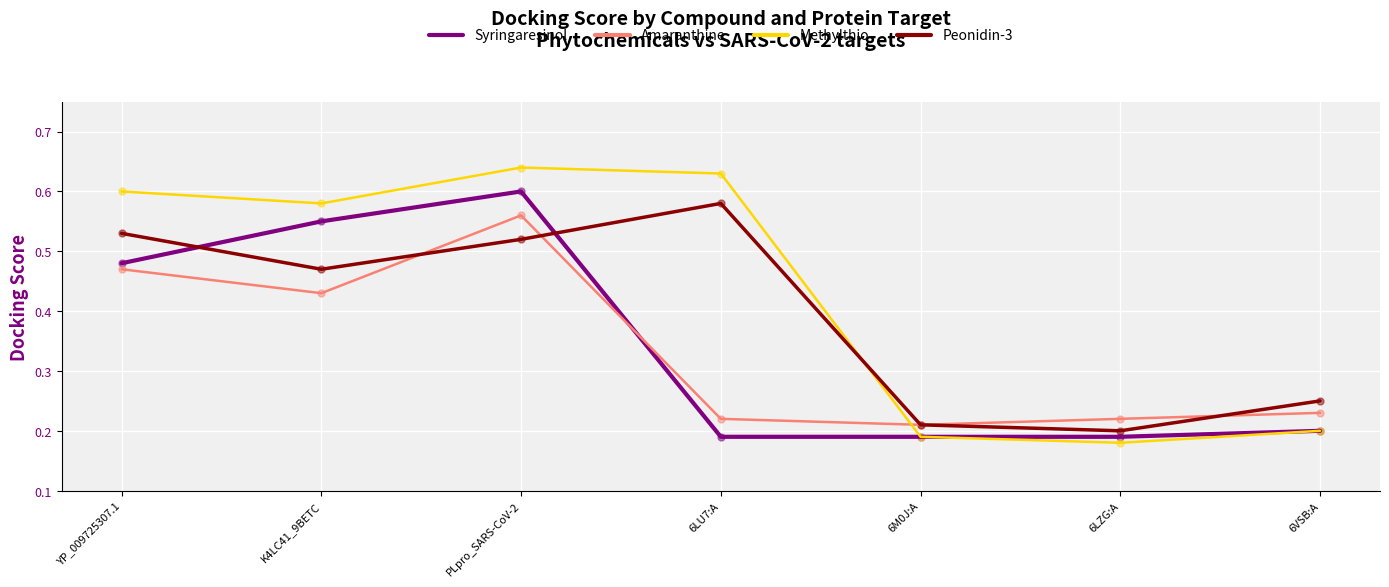

At which category is the sum across all series the highest?

PLpro_SARS-CoV-2